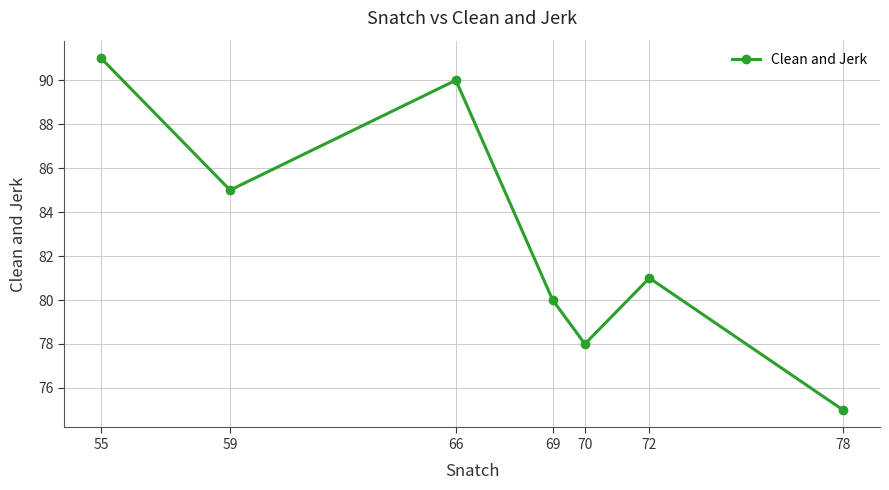

What value does the data have at 69?

80